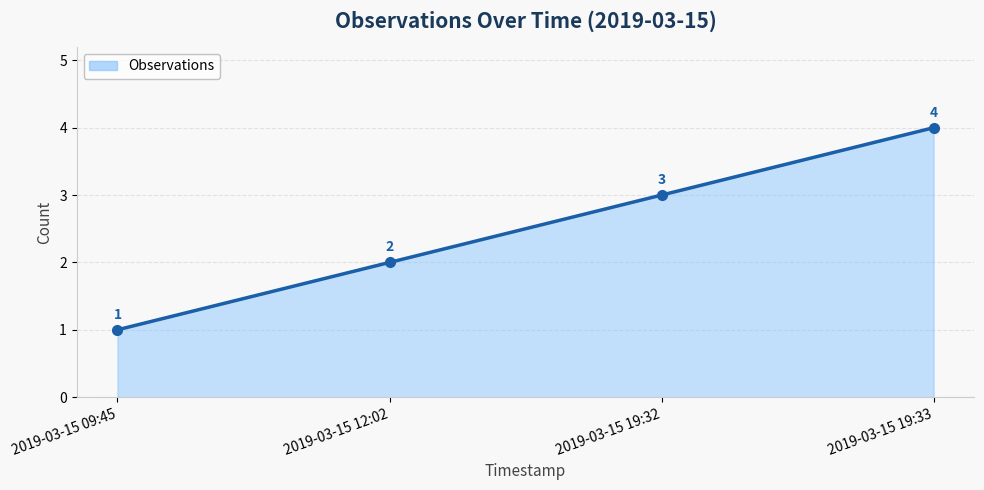

How many lines are shown in the chart?

1